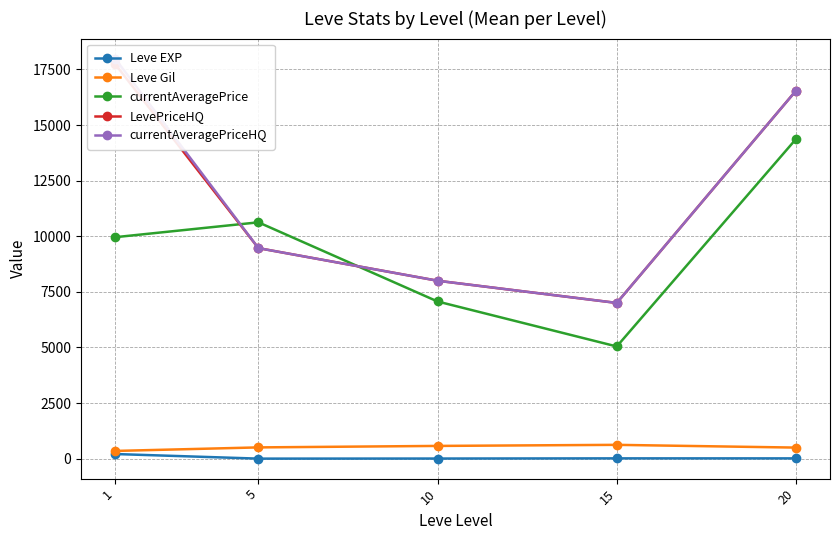

True or false: Leve EXP has a value of 3.7 at 5.

True